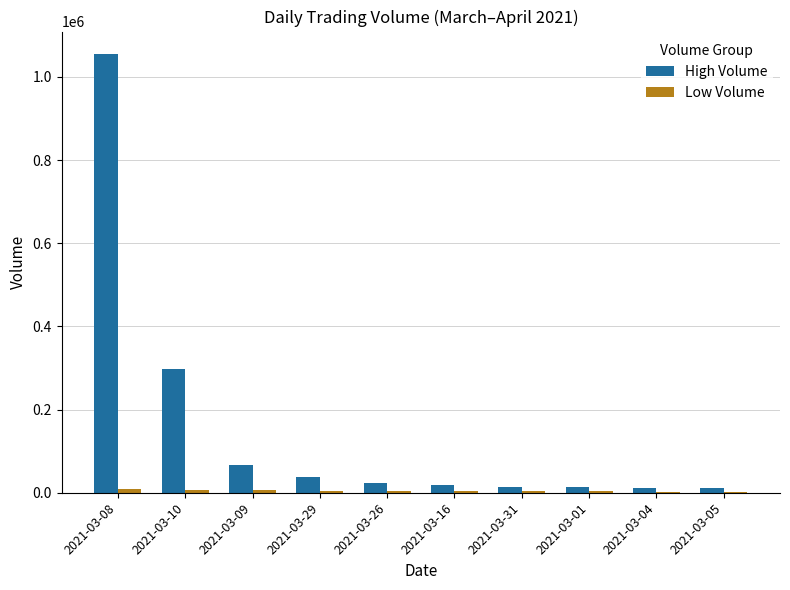

What is the maximum value shown in the chart?

1056200